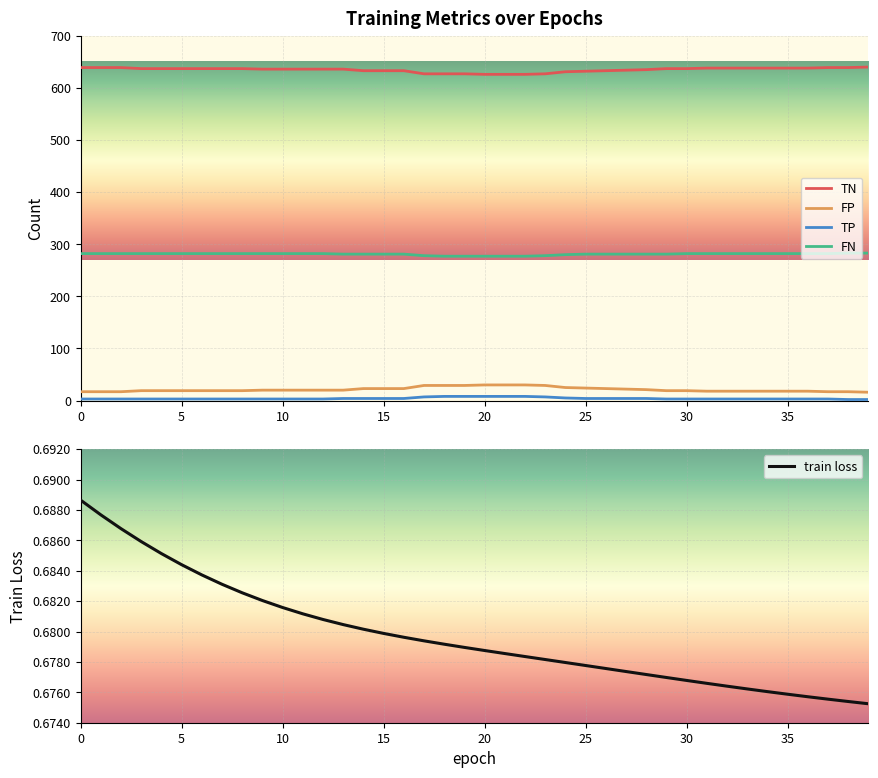

True or false: TP has more than 2 interior local peaks.

False